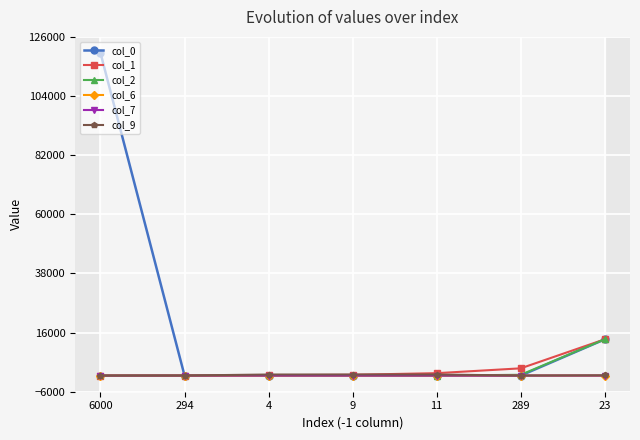

The value of col_9 at 9 is 400. True or false?

True